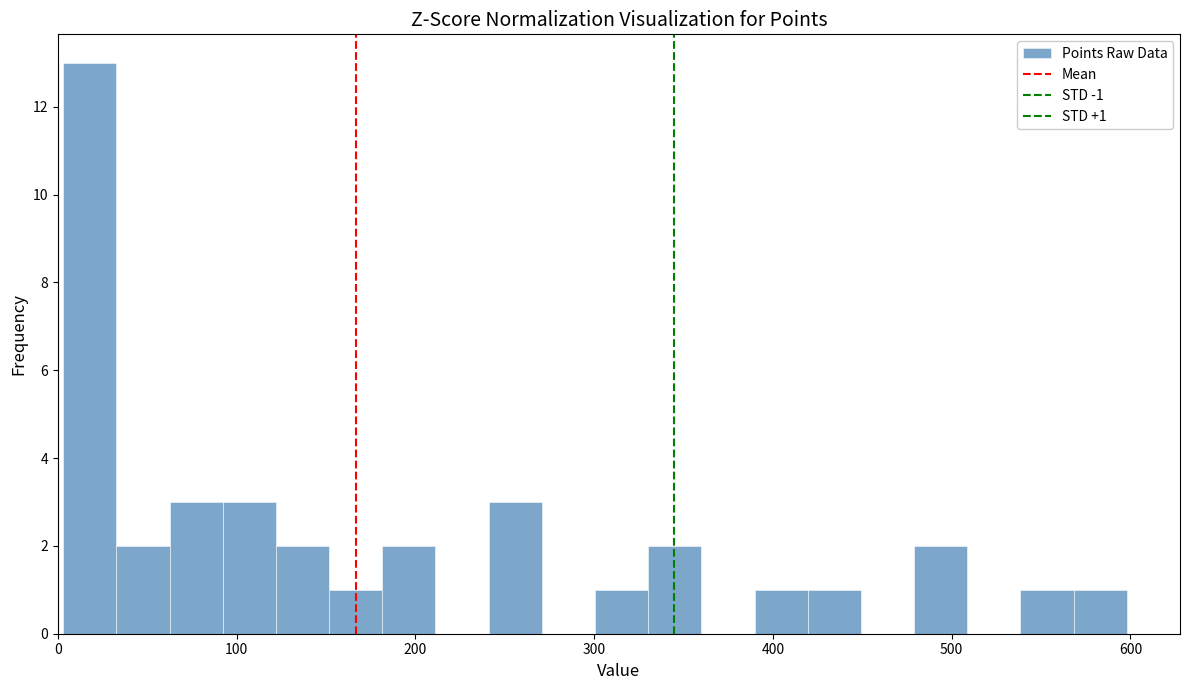

Read against the x-axis, roughly where is the centre of the tallest bar?

20